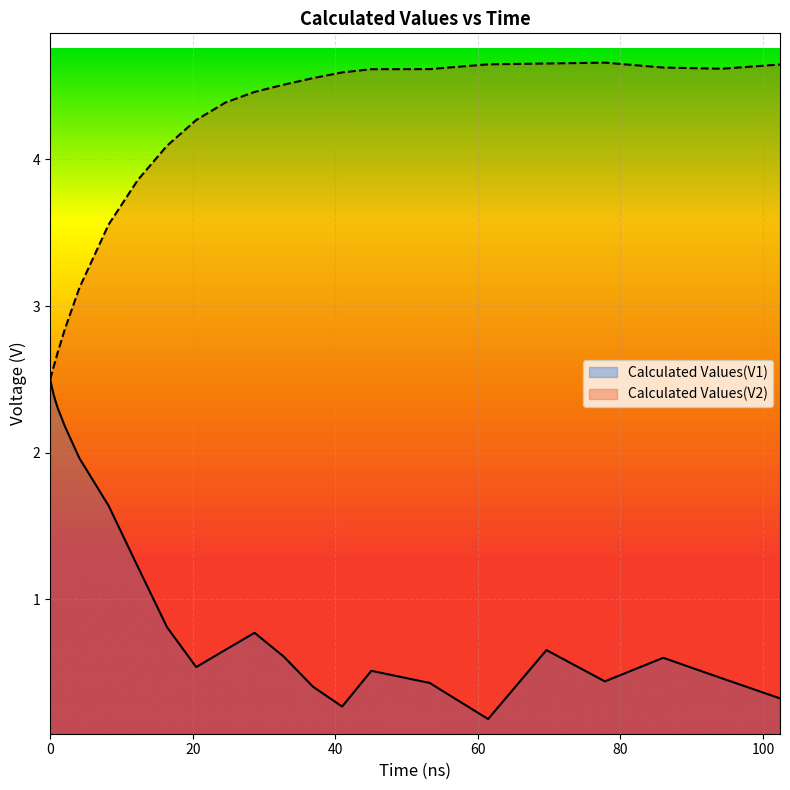

Which has a higher value, 12.286 or 0.006?

0.006